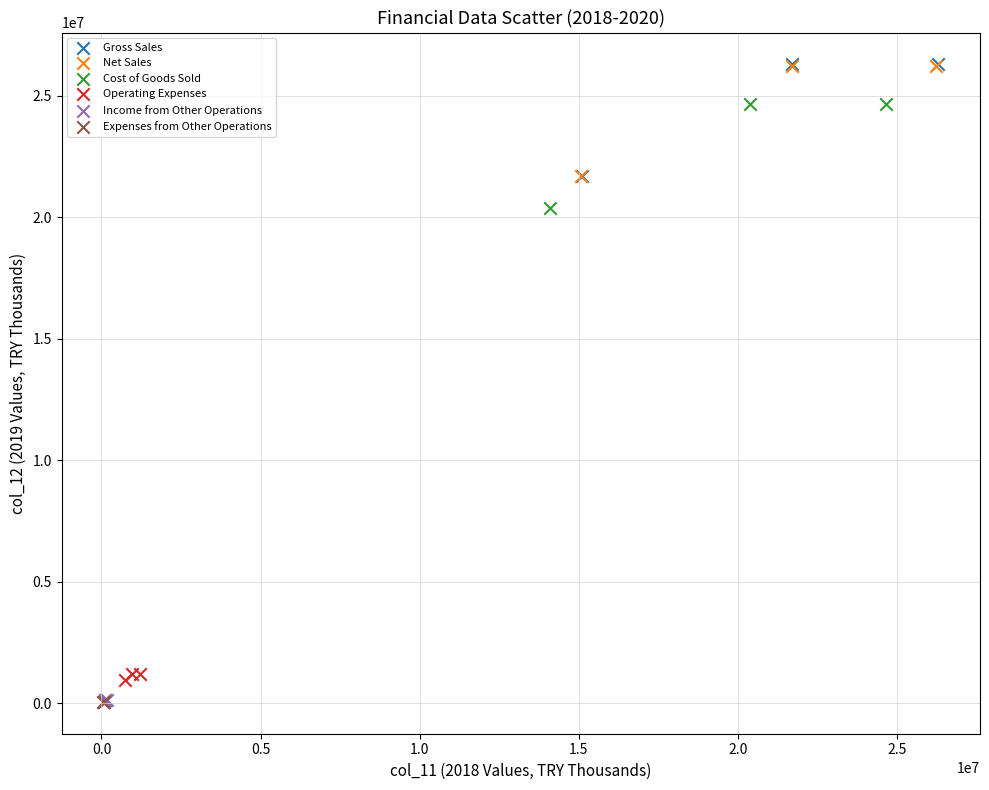

Which series has the largest Y range (max minus min)?

Gross Sales